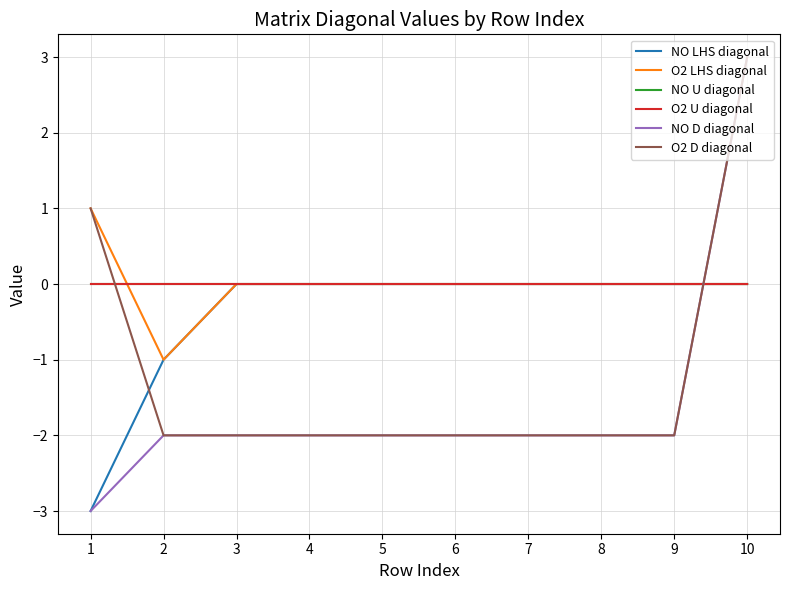

Does the chart have visible grid lines?

Yes